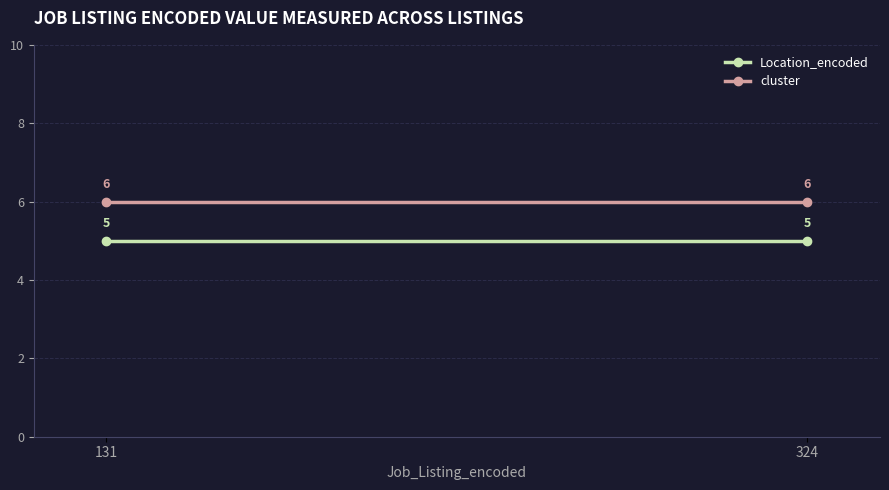

Rank the series at 324 from lowest to highest value.

Location_encoded, cluster